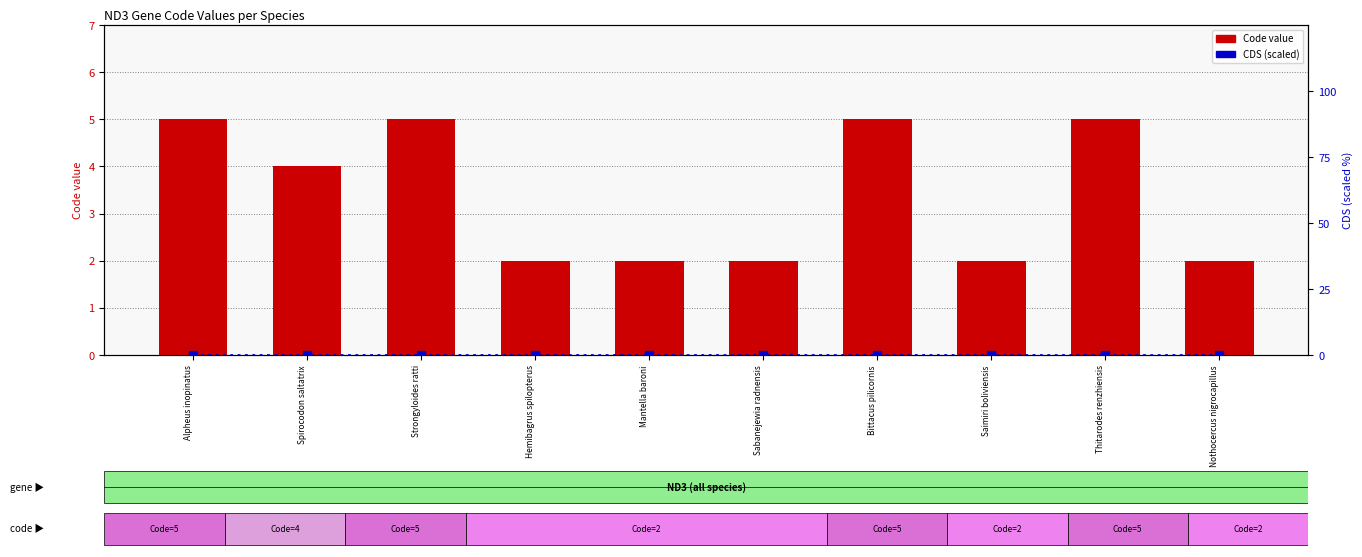

What is the total value across all series at Saimiri boliviensis?

2